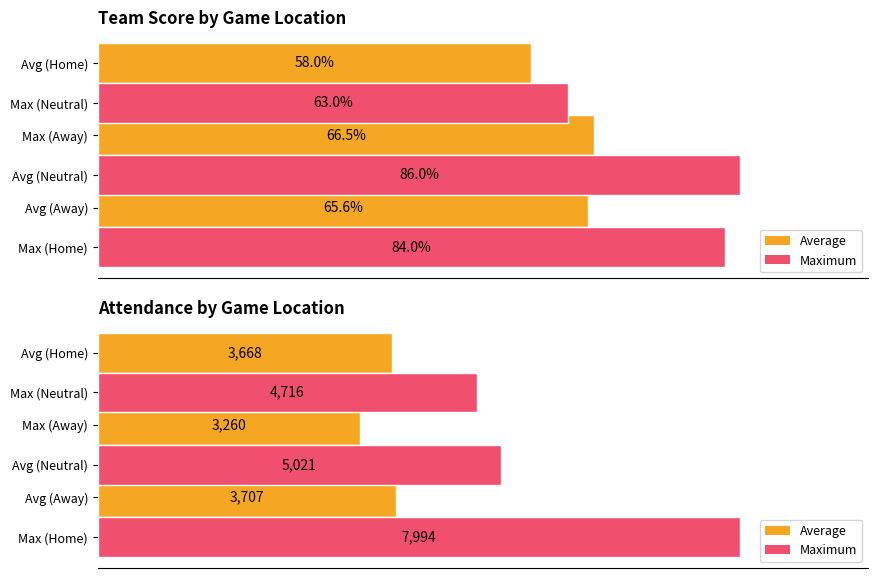

True or false: Maximum has a value of 2632.6 at 0.

False